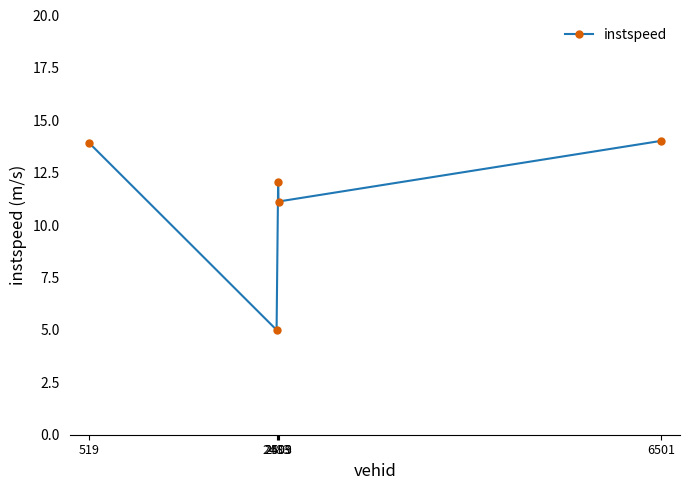

How many data points are less than 12?

2